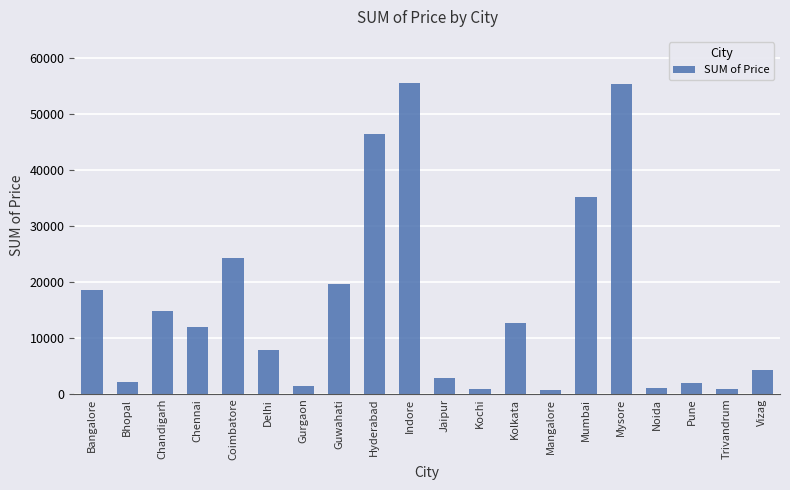

What is the change in value from Jaipur to Trivandrum?

-2000